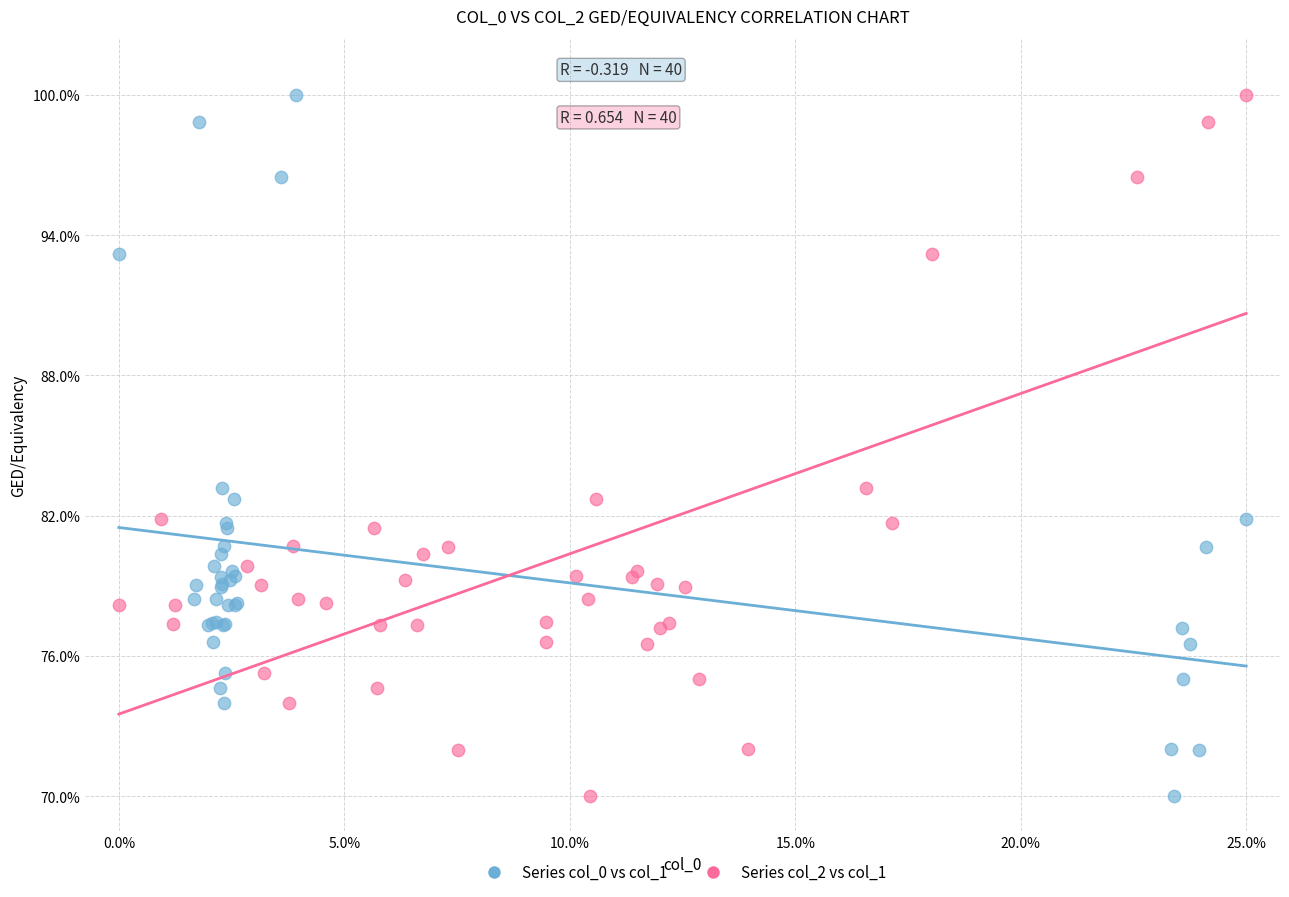

What are all the series names shown in the legend?

Series col_0 vs col_1, Series col_2 vs col_1